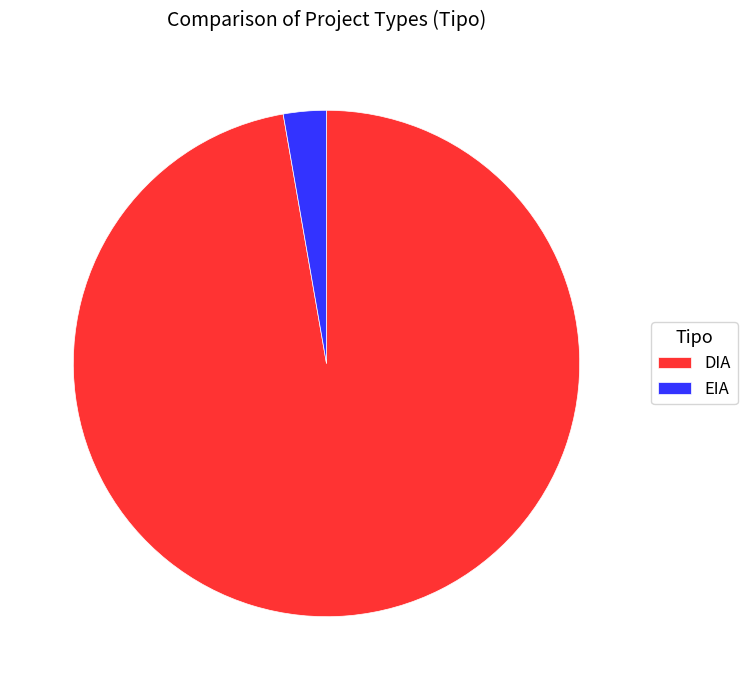

True or false: DIA accounts for 97% of the total.

True